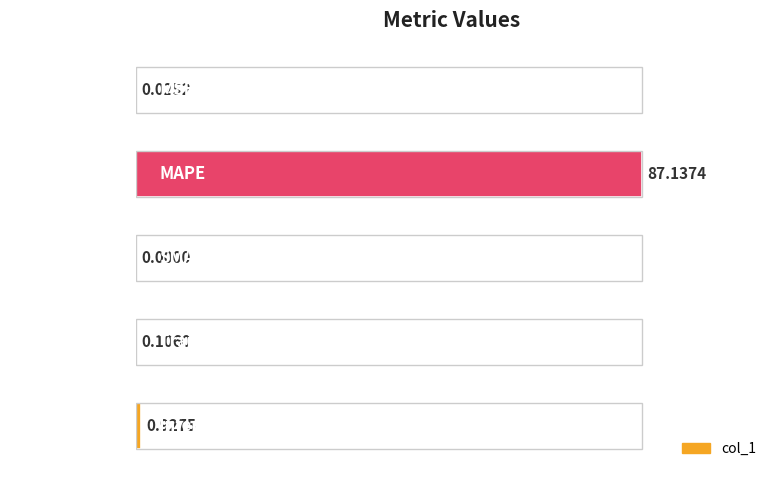

What is the sum of the values at MAPE and SMAPE?

87.1